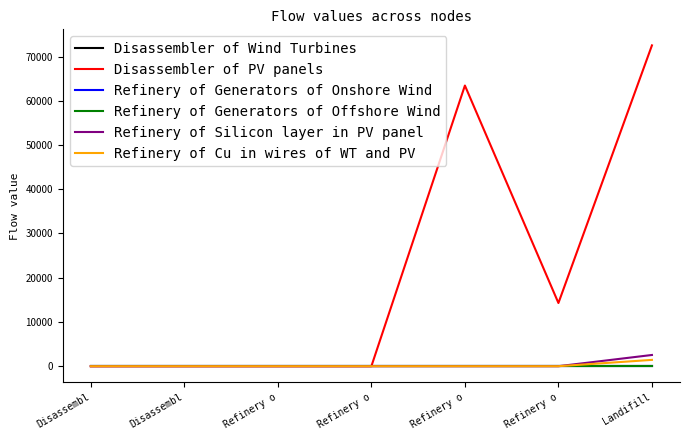

What are all the series names shown in the legend?

Disassembler of Wind Turbines, Disassembler of PV panels, Refinery of Generators of Onshore Wind, Refinery of Generators of Offshore Wind, Refinery of Silicon layer in PV panel, Refinery of Cu in wires of WT and PV